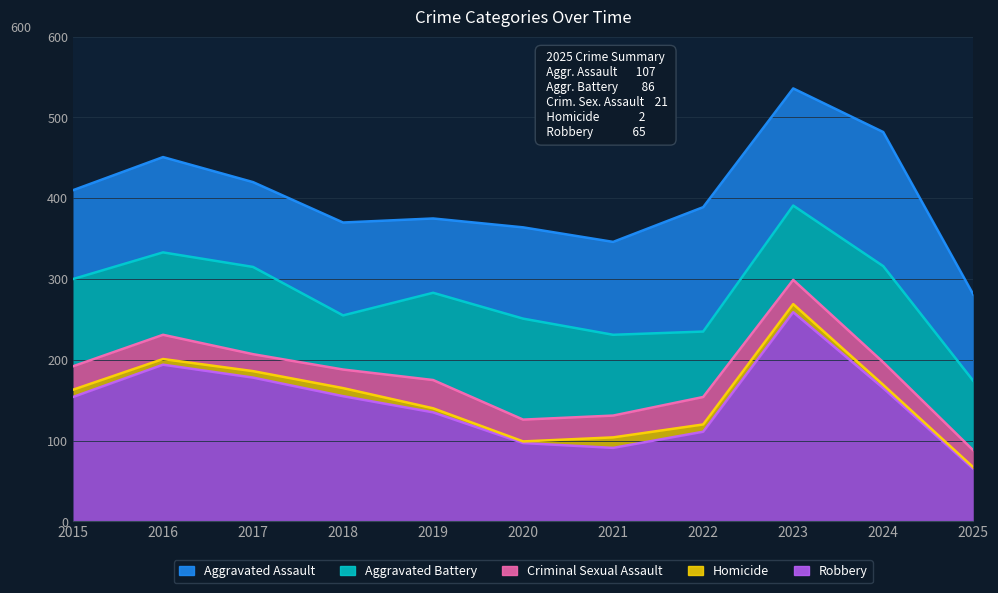

How many interior local valleys does the Aggravated Battery series have?

3